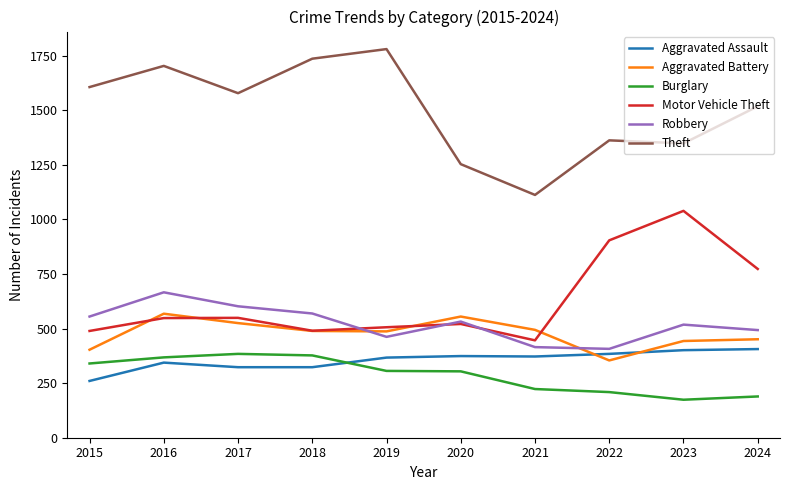

Where is Motor Vehicle Theft nearest to the value 742?

2024